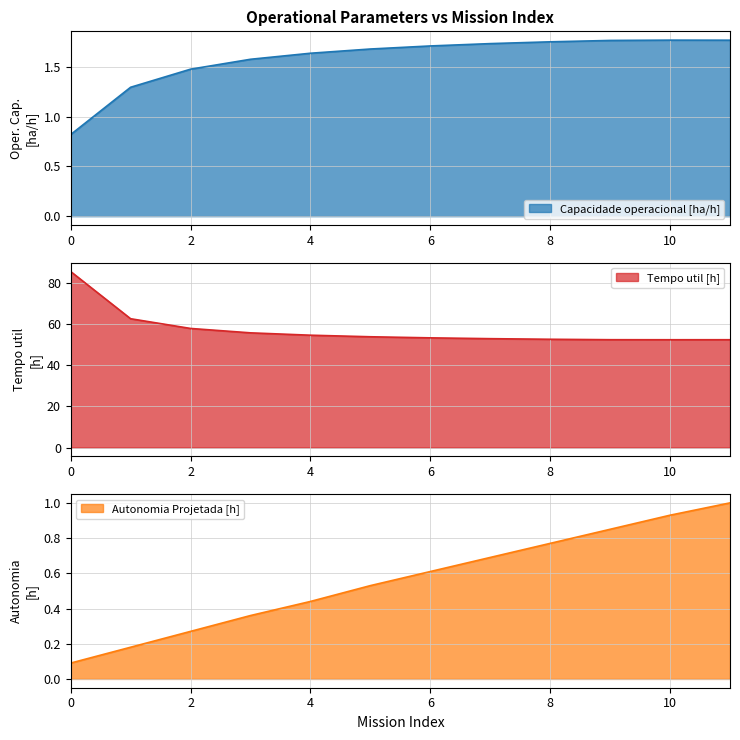

What is the spread (max minus min) of values at 9?

51.7